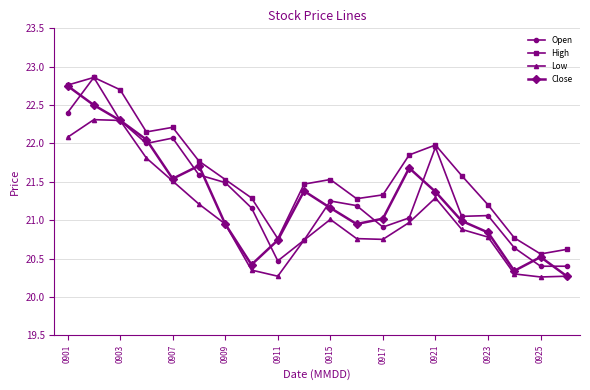

What is the lowest value of the Low series?

20.3